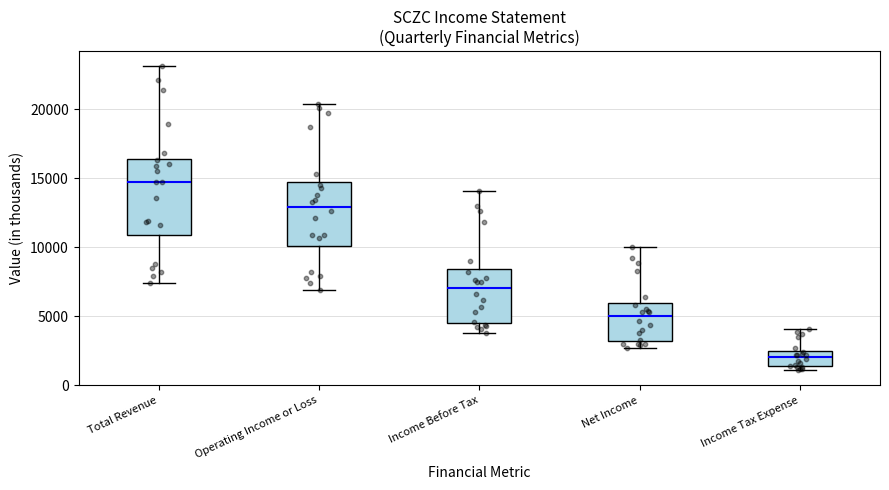

Which box is the tallest, from its lower edge to its upper edge?

Total Revenue